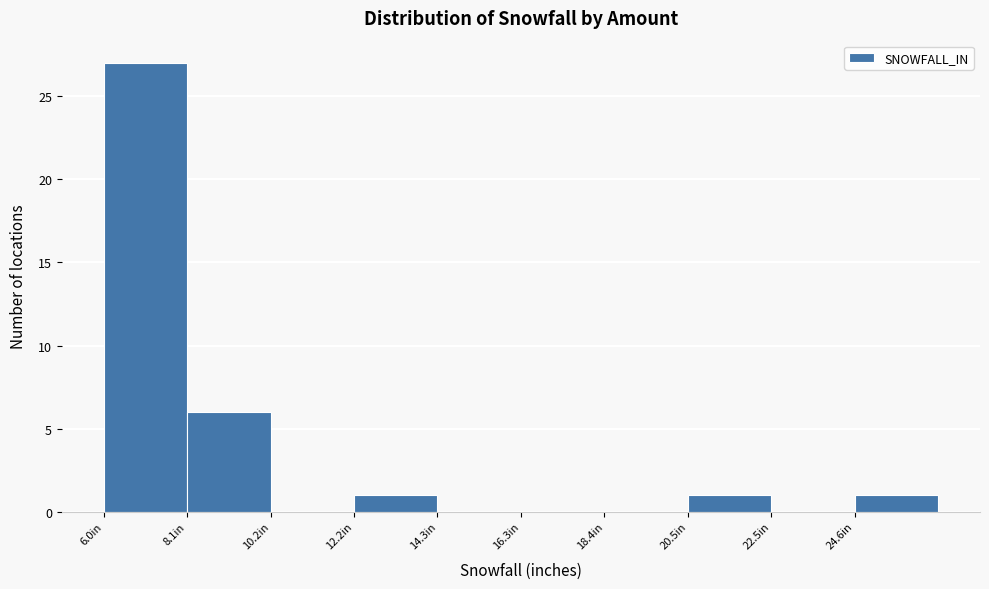

What is the height of the bar covering 12.0 to 14.5 on the x-axis? Neither the bar edges nor the heights are printed on the chart, so give them approximately, as read against the axes.

1